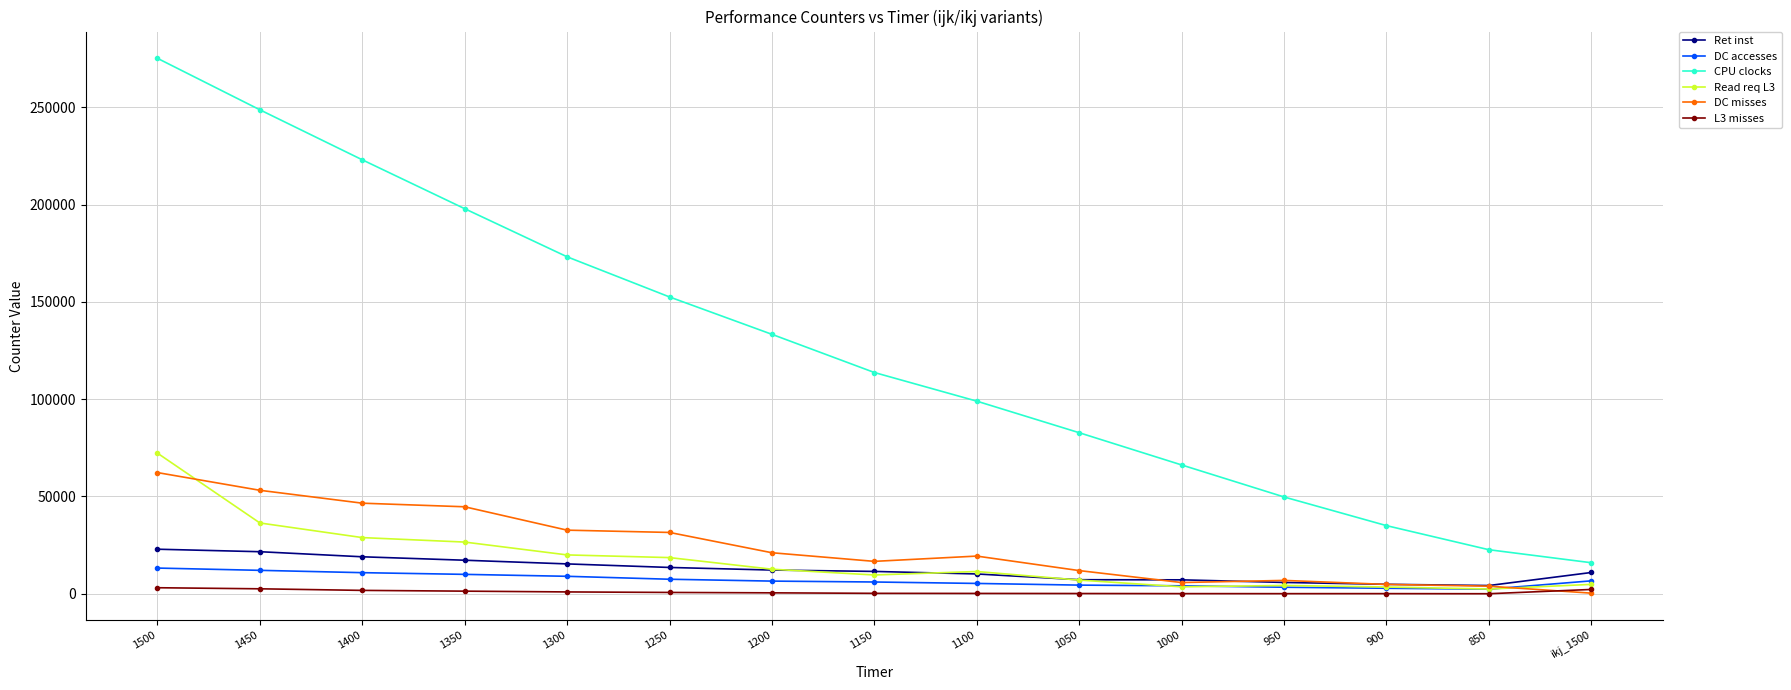

Count the number of categories in the chart.

15